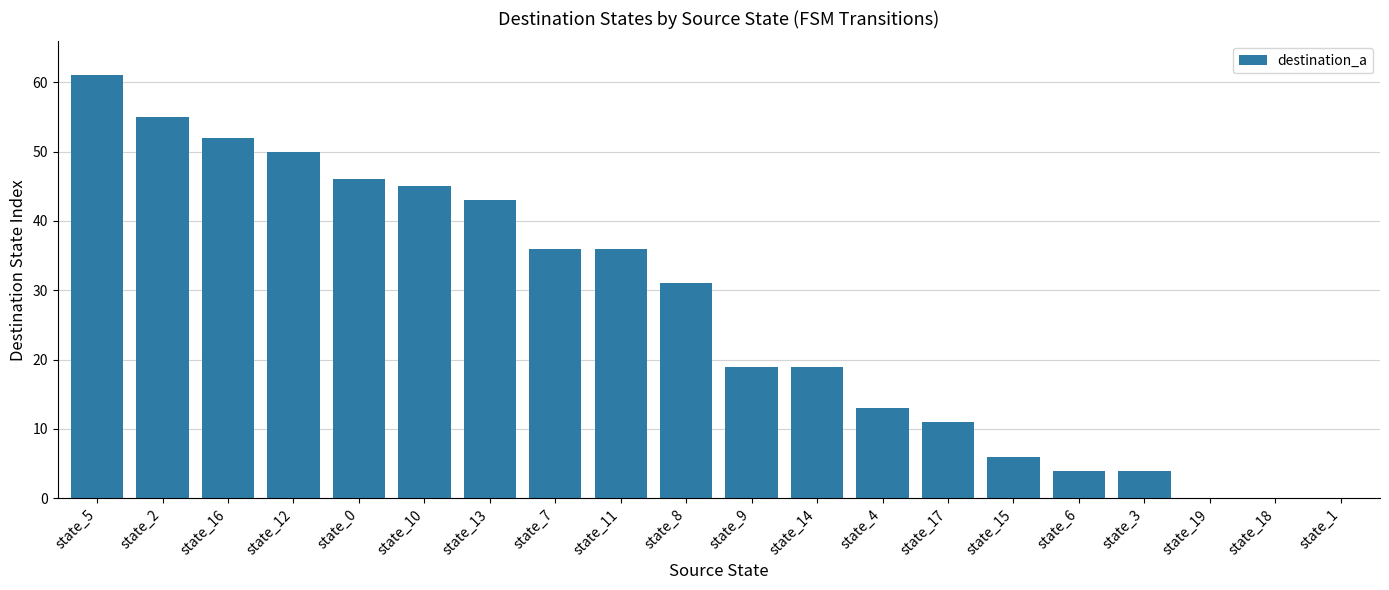

The value at state_13 is 43. True or false?

True